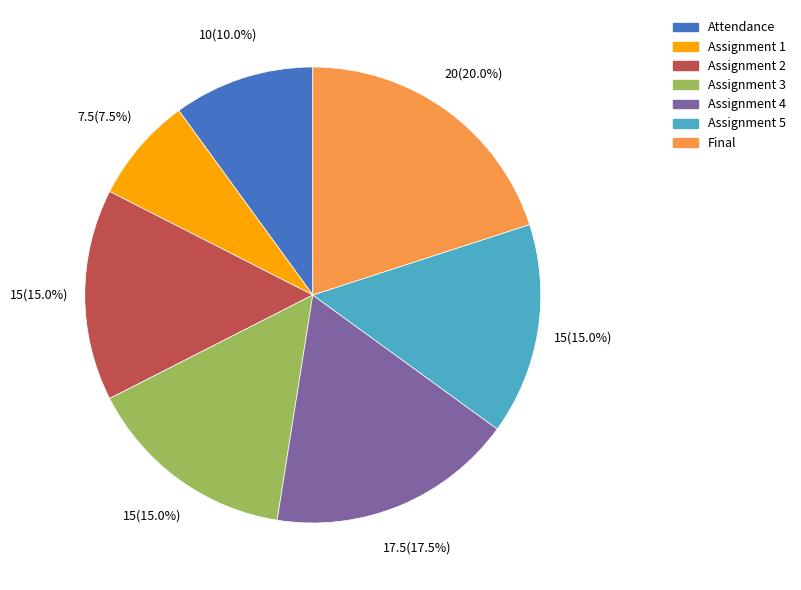

What percentage is the Final slice, to the nearest percent?

20%